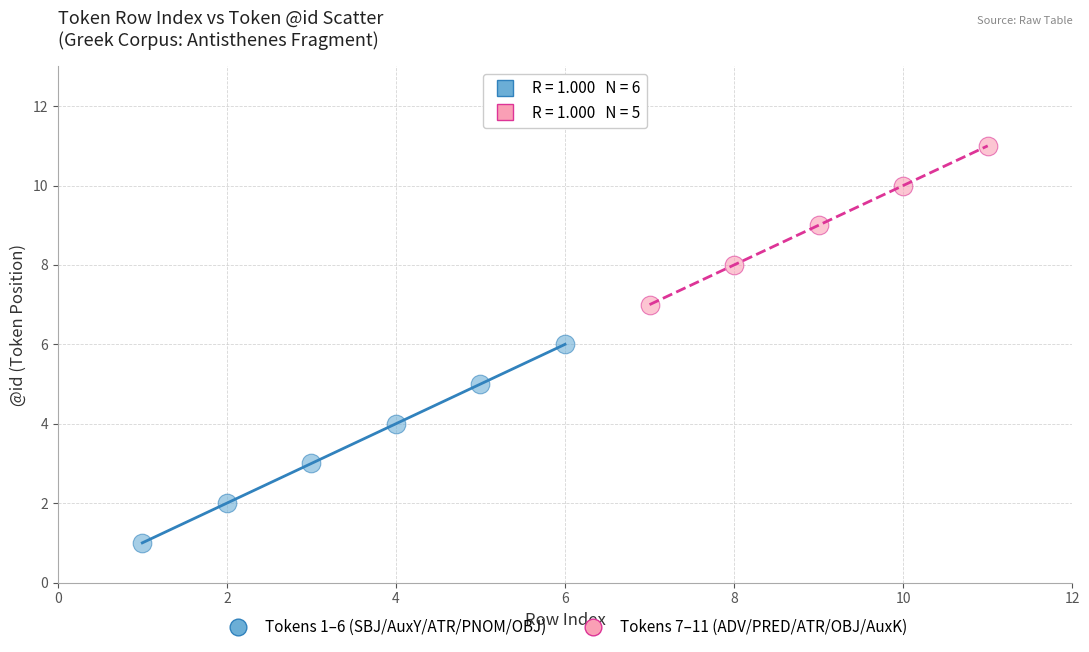

Which series contains the highest Y value?

Tokens 7–11 (ADV/PRED/ATR/OBJ/AuxK)